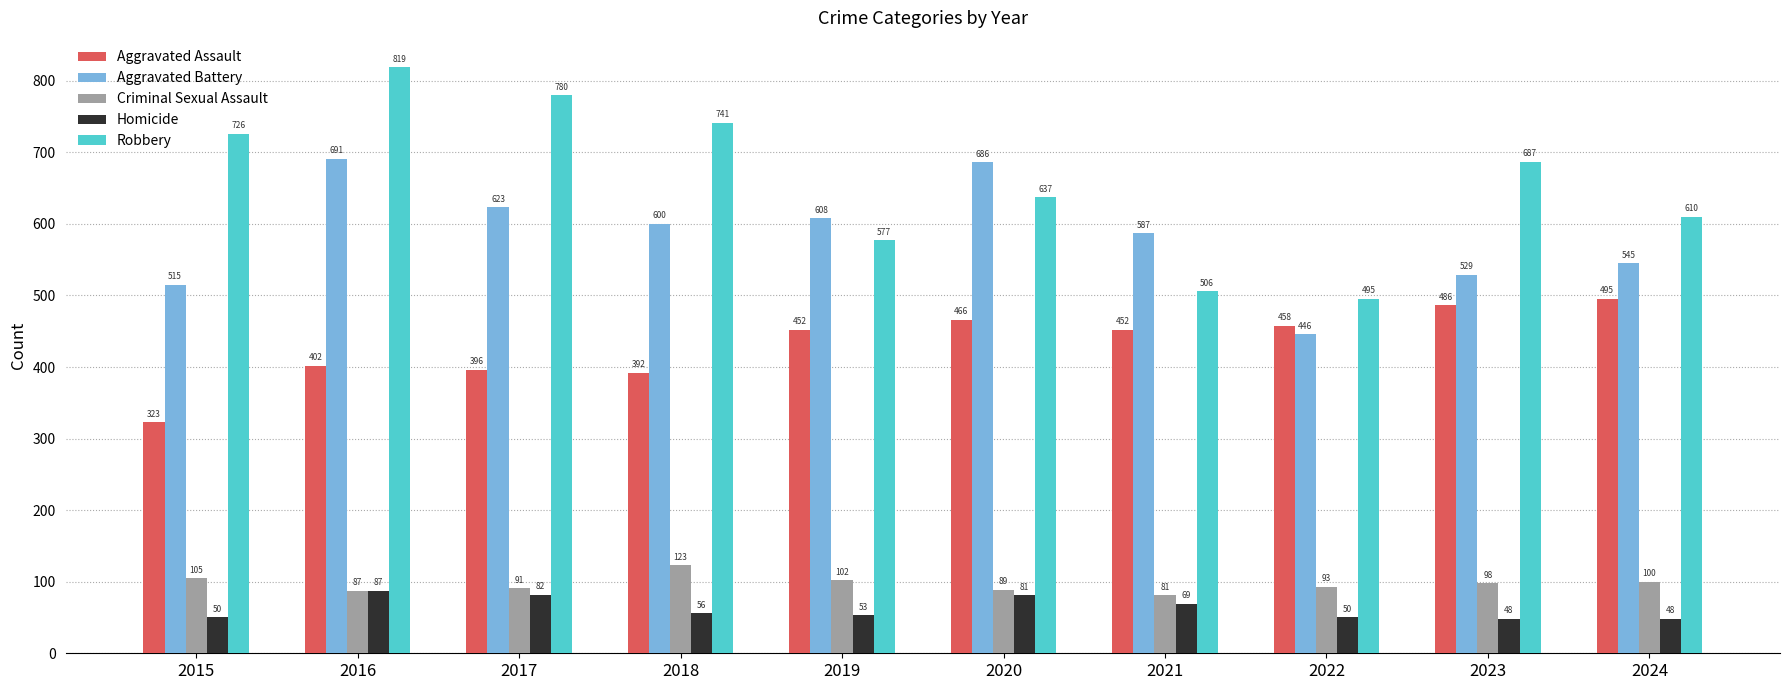

What are all the series names shown in the legend?

Aggravated Assault, Aggravated Battery, Criminal Sexual Assault, Homicide, Robbery